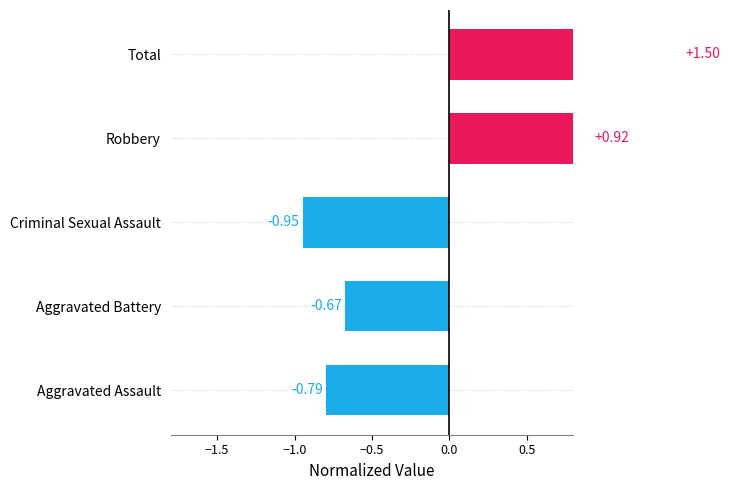

What is the difference between the maximum and minimum values?

2.4